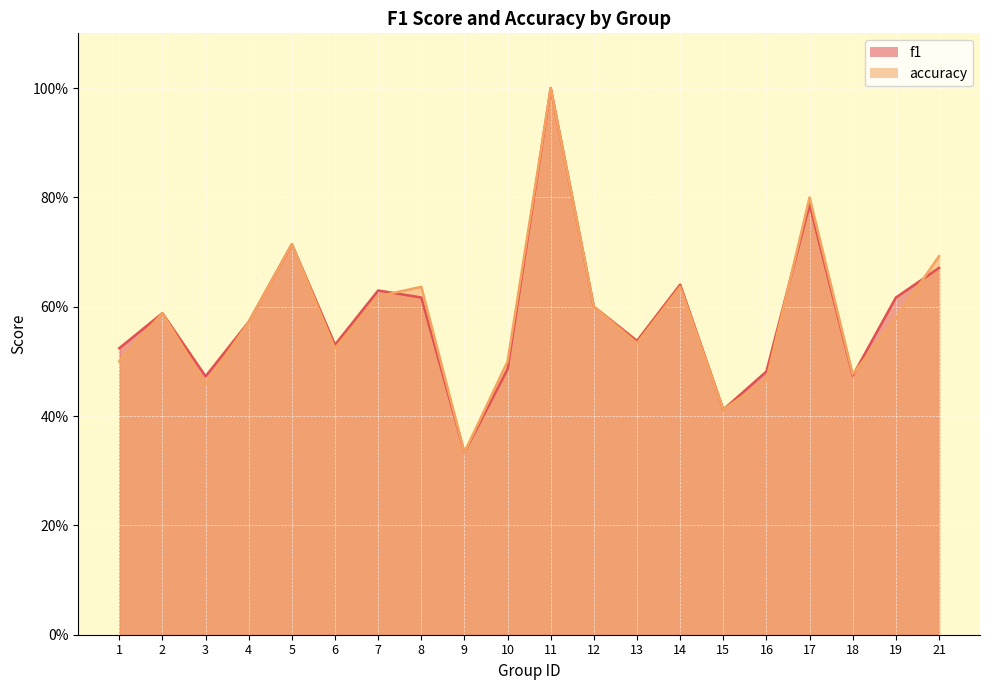

At which category does the chart reach its peak across all series?

11